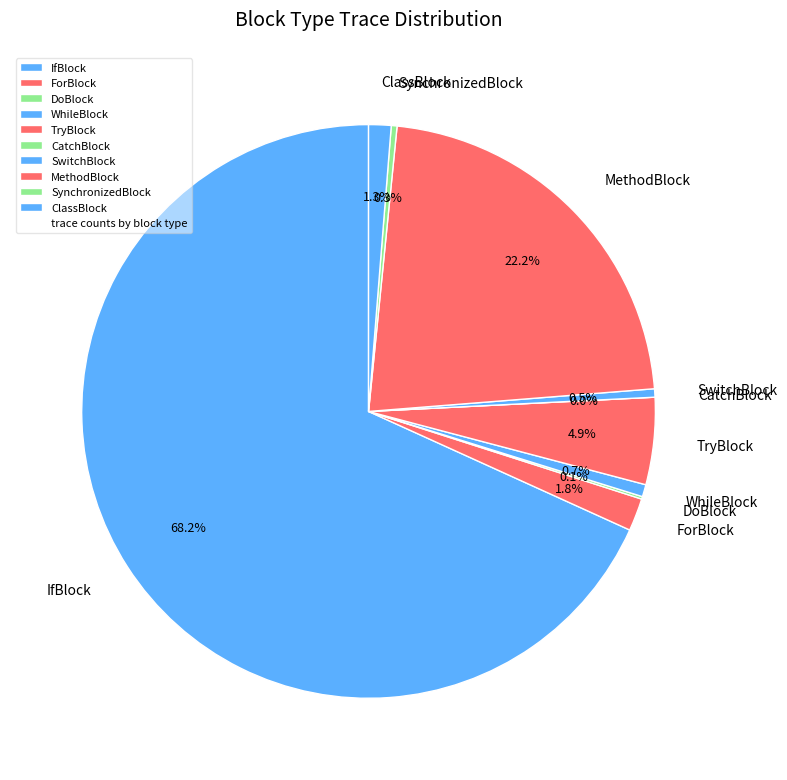

The TryBlock slice represents 1% of the pie. True or false?

False